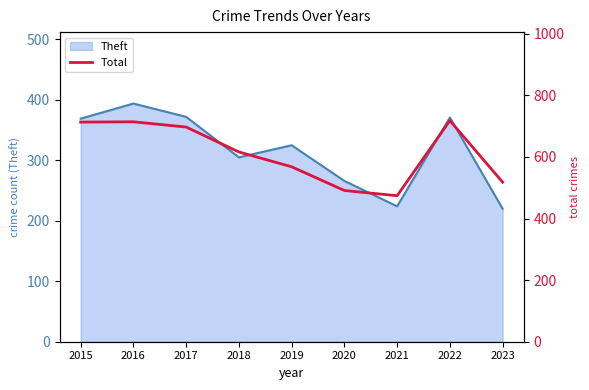

Which category has the highest value in the Theft series?

2016